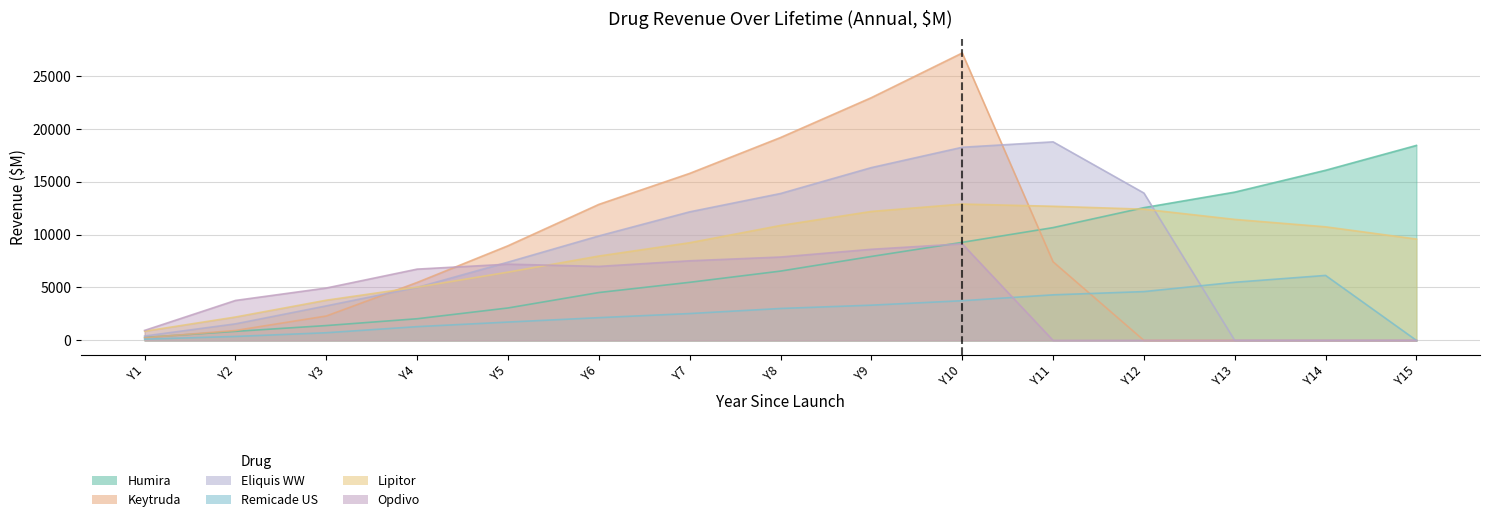

What is the difference between the maximum and second lowest values in the Lipitor series?

10678